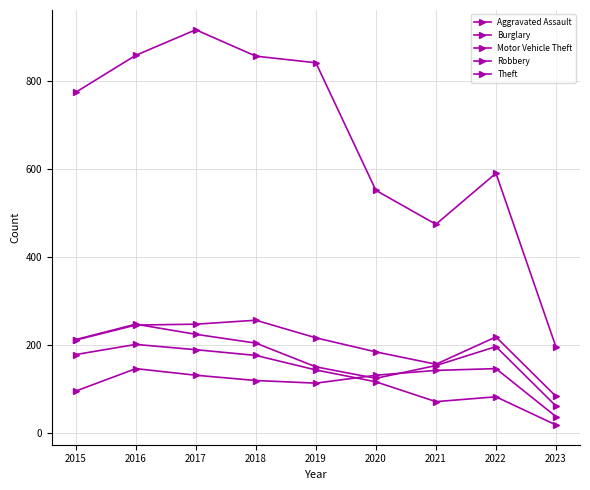

How many data points in Robbery are less than 196?

4